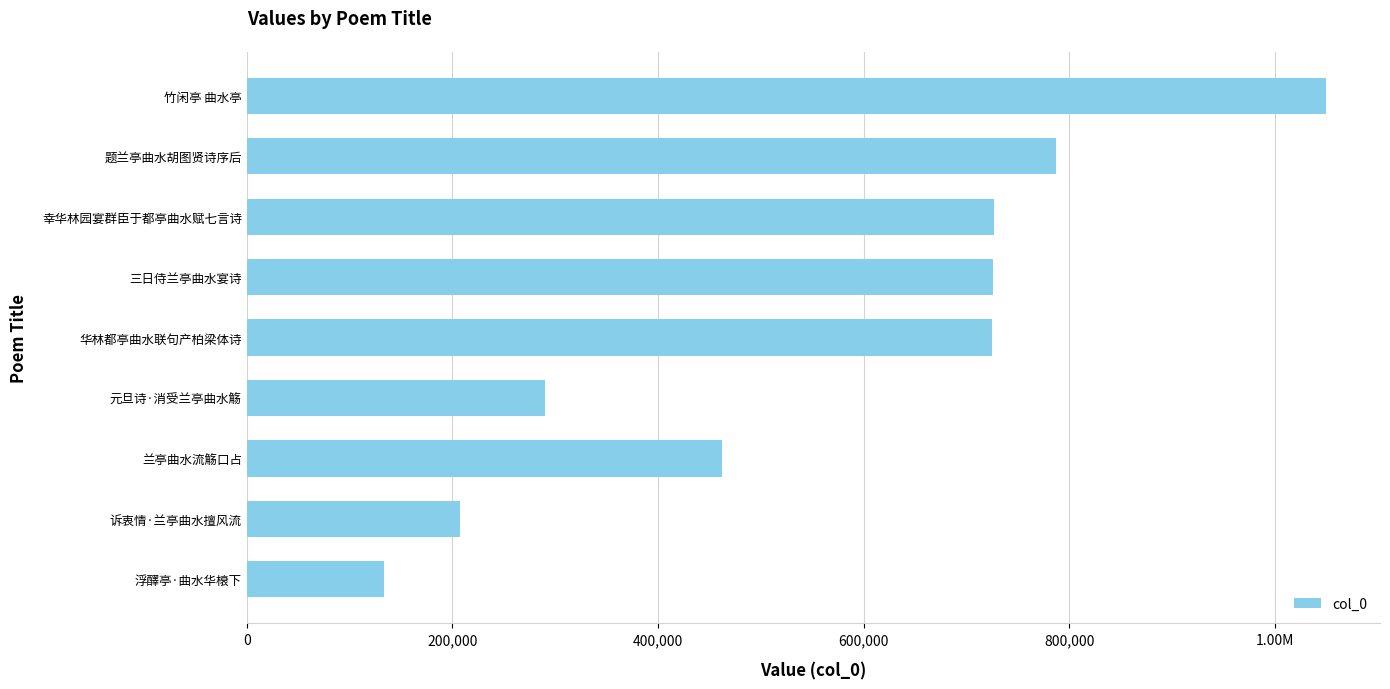

The chart shows a value of 76247 at 400,000. True or false?

False